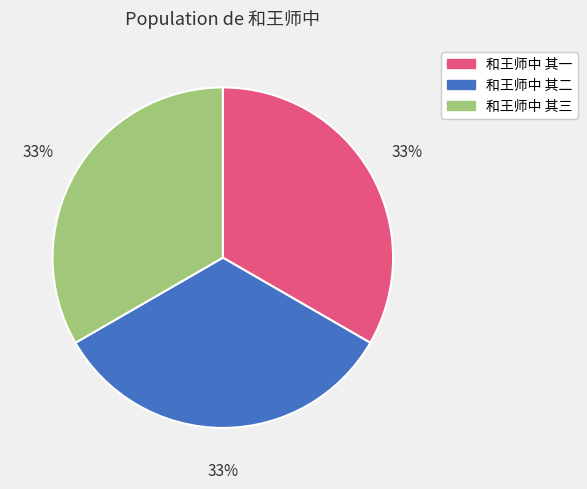

True or false: 和王师中 其一 accounts for 19% of the total.

False